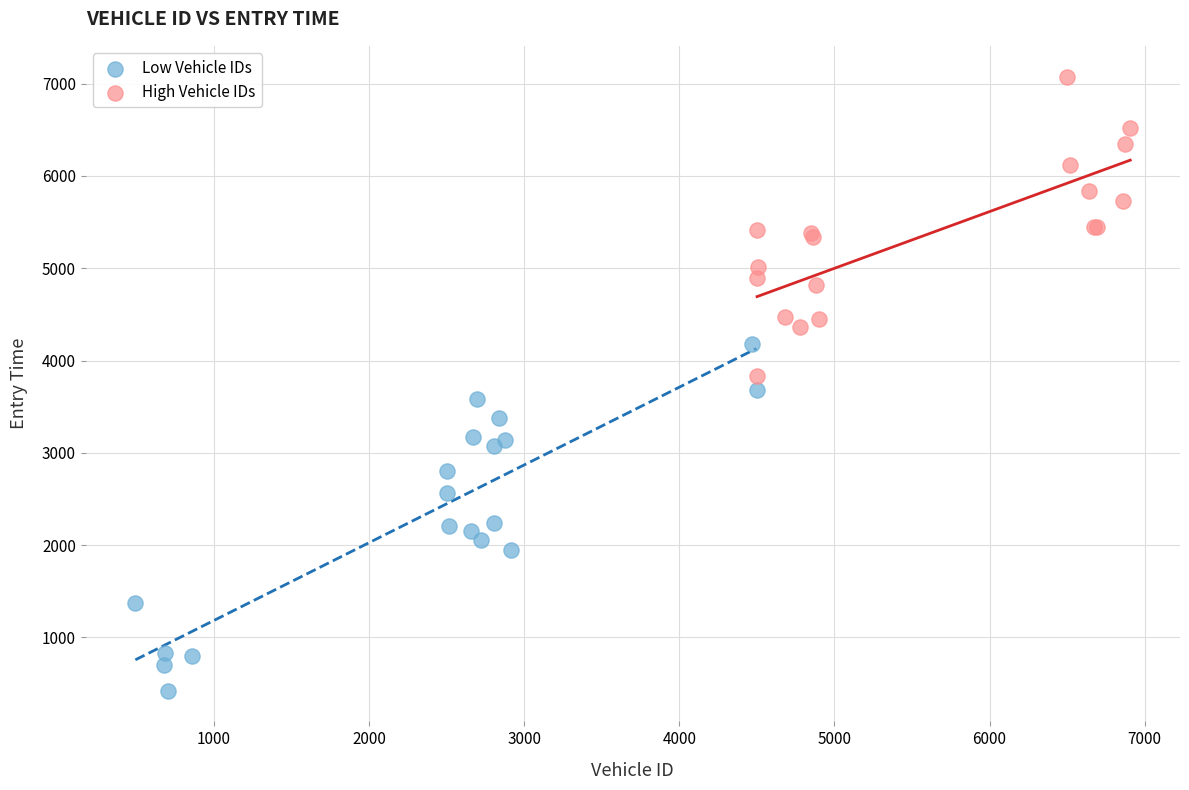

Which series has the widest spread of Y values?

Low Vehicle IDs